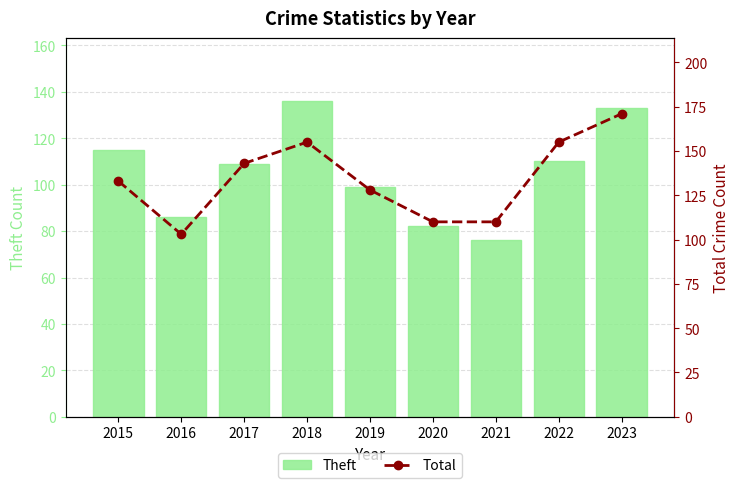

List the labels in order of Theft value, largest first.

2018, 2023, 2015, 2022, 2017, 2019, 2016, 2020, 2021